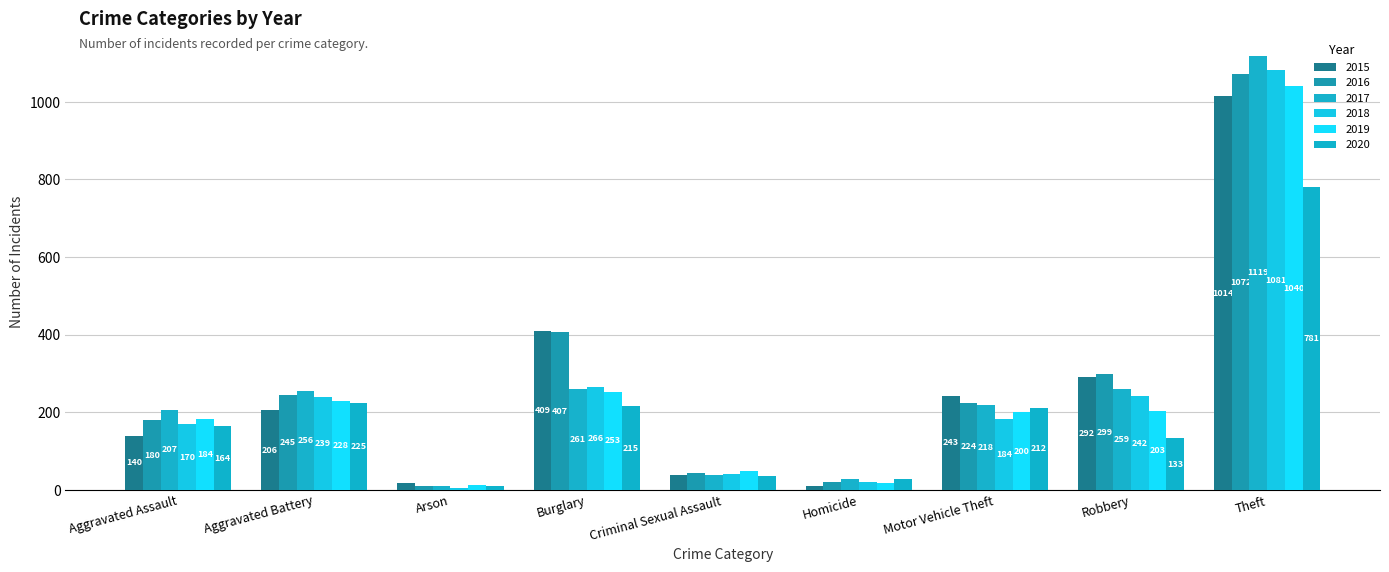

Does the chart contain any negative values?

No